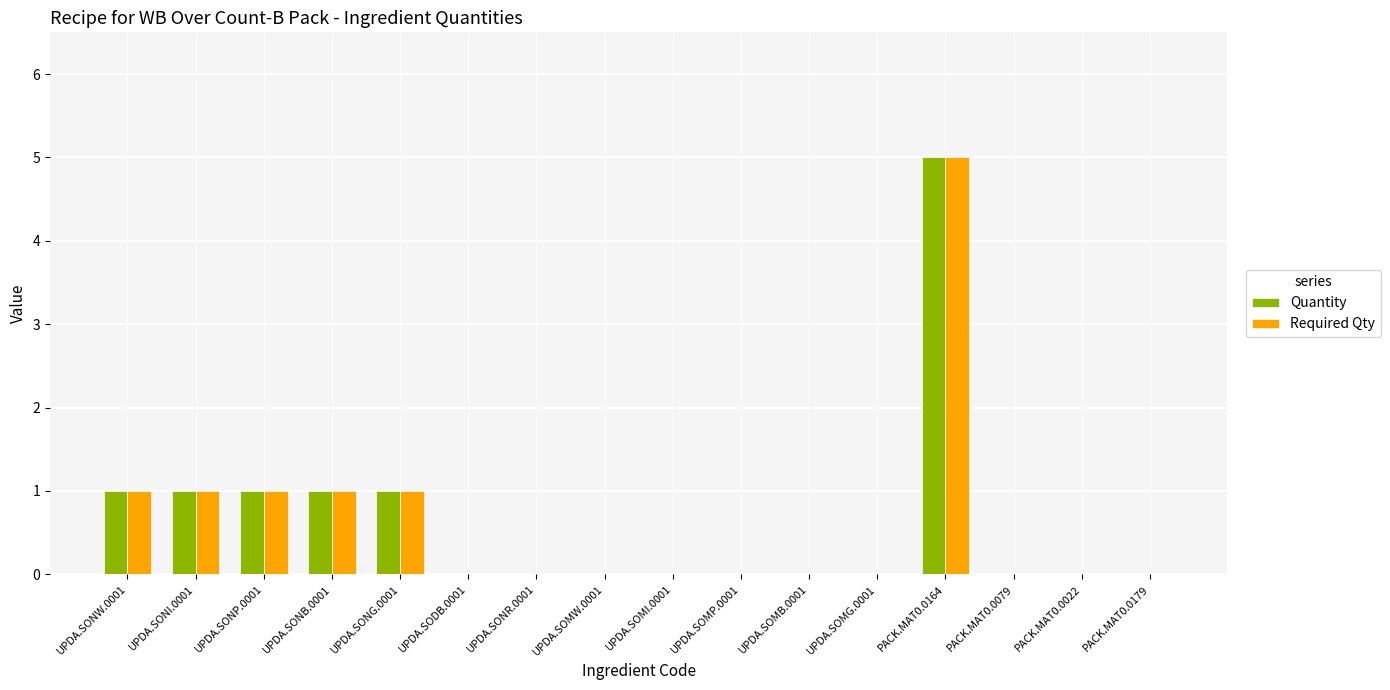

What is the sum of all Required Qty values?

10